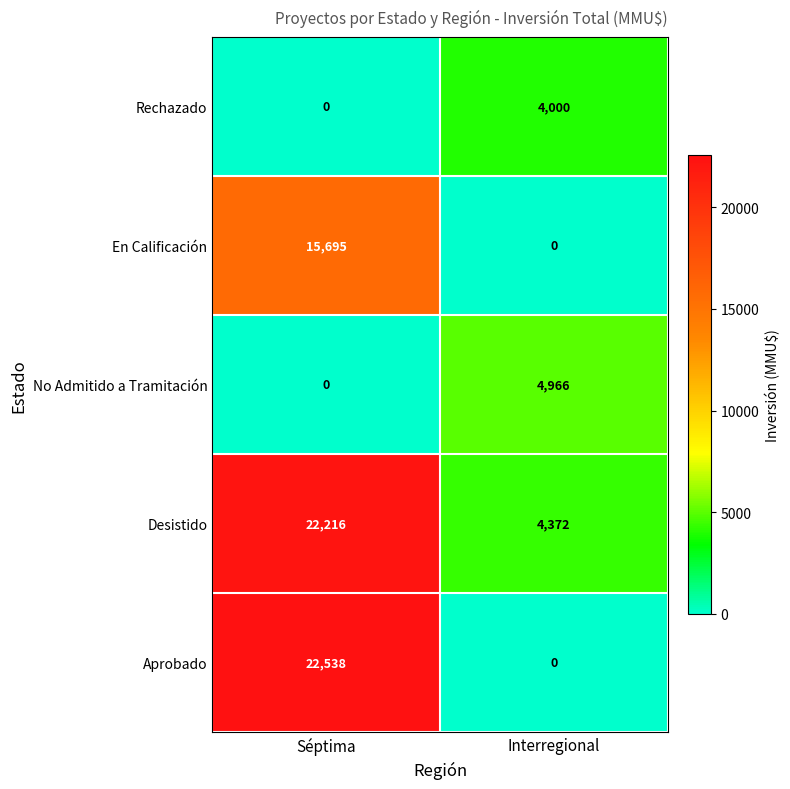

Which series has the widest spread of values?

Aprobado